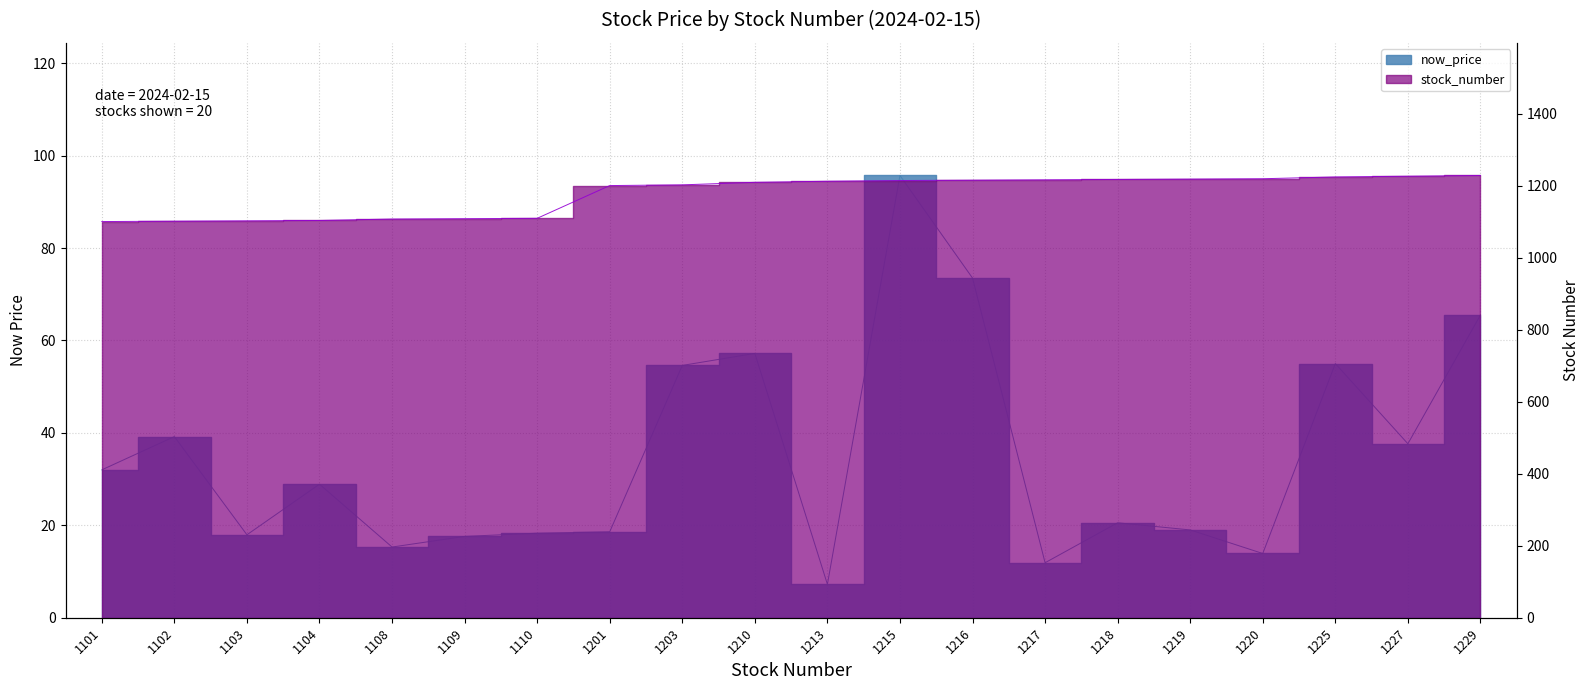

What is the minimum value for stock_number?

1101.0